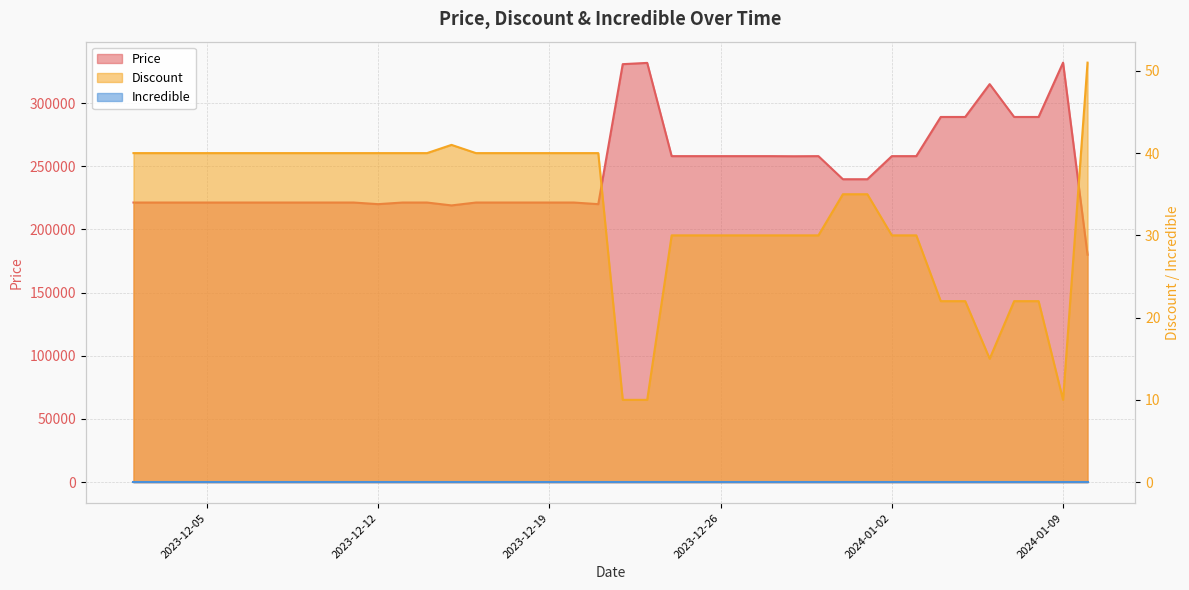

How many data points in Price are less than 221280?

4